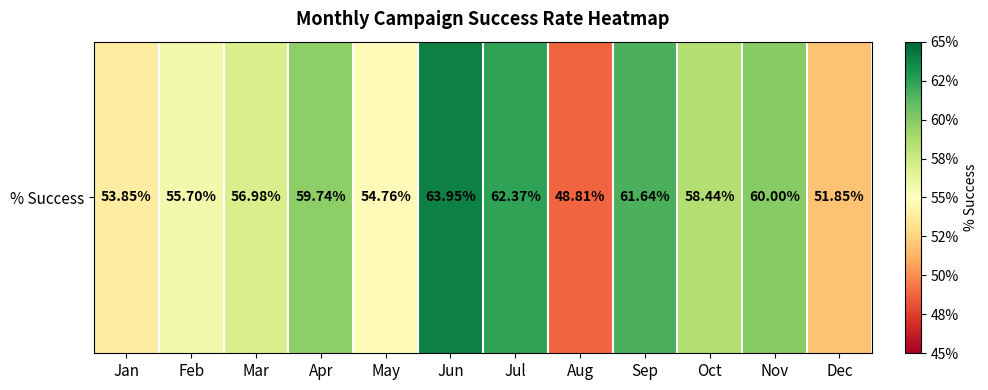

What is the smallest value displayed?

0.5